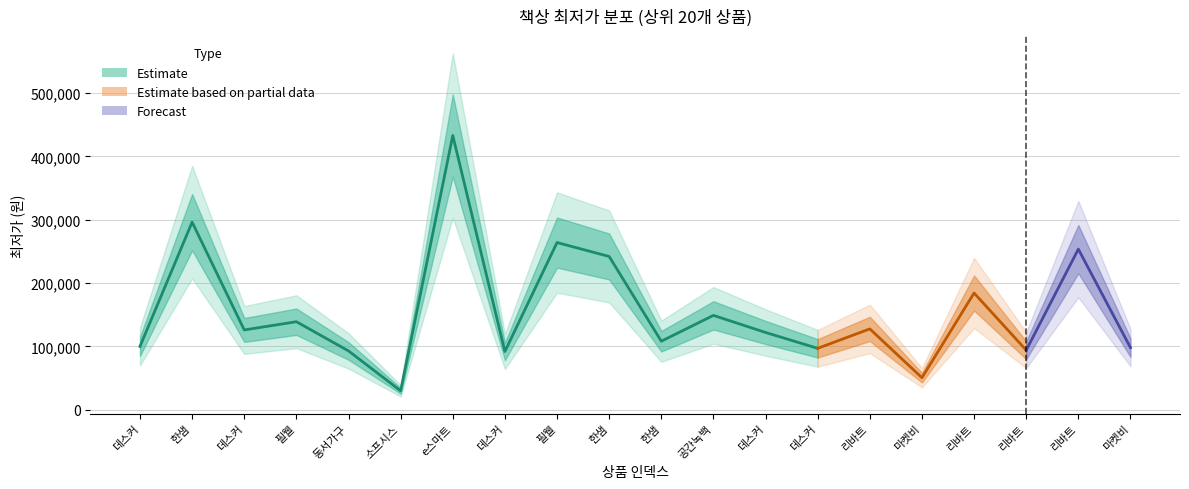

Reading right to left, transcribe all the data shown in this chart.

98000	253600	94050	184300	50600	127630	97000	122000	149000	108220	241990	264000	92000	433000	29900	92900	139000	126000	296208	100000